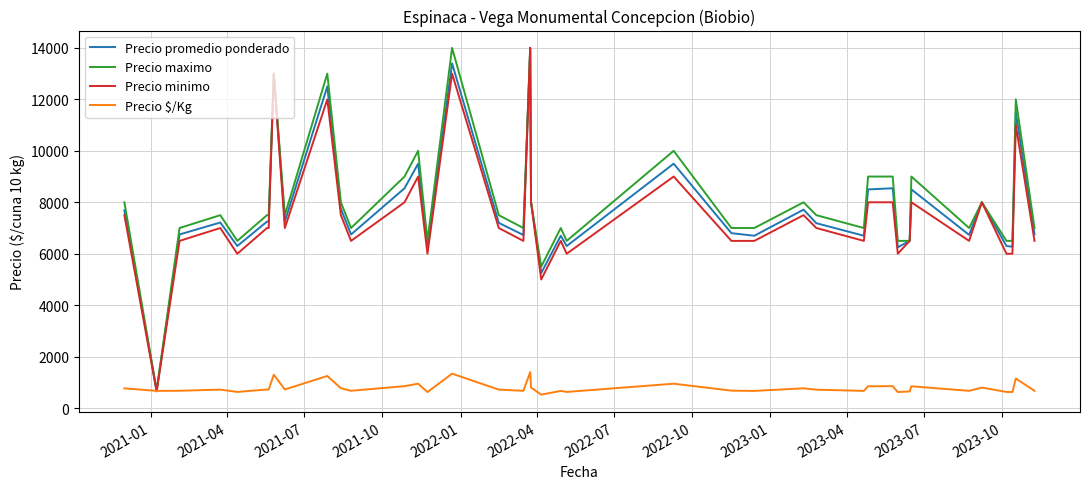

What is the minimum value shown in the chart?

525